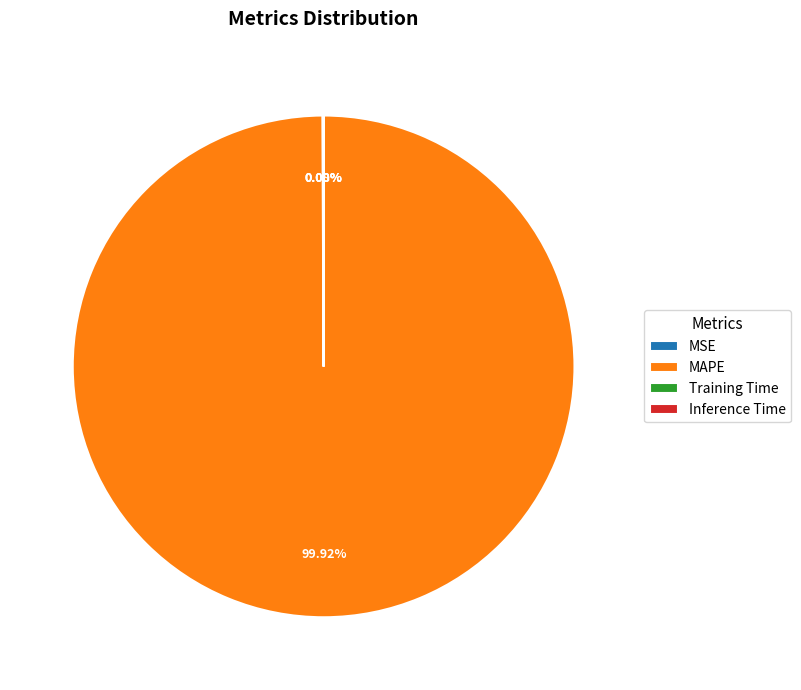

Is there any slice that represents more than half of the pie?

Yes